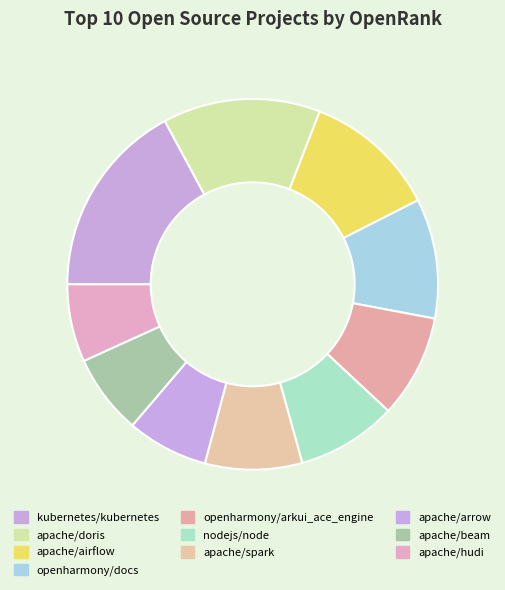

What percentage do openharmony/arkui_ace_engine and apache/spark together represent?

17.5%